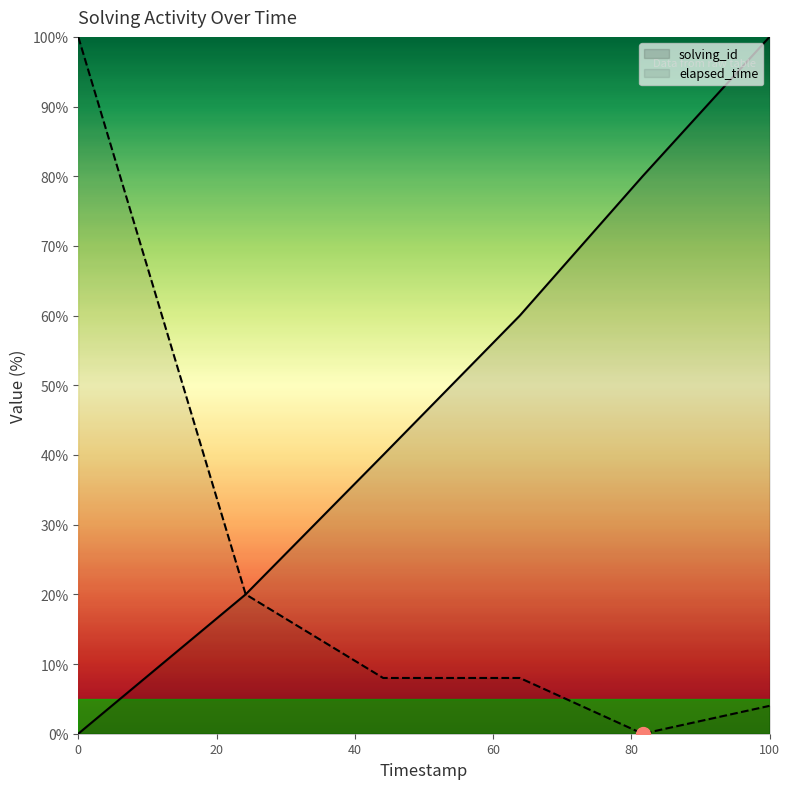

How many lines are shown in the chart?

2